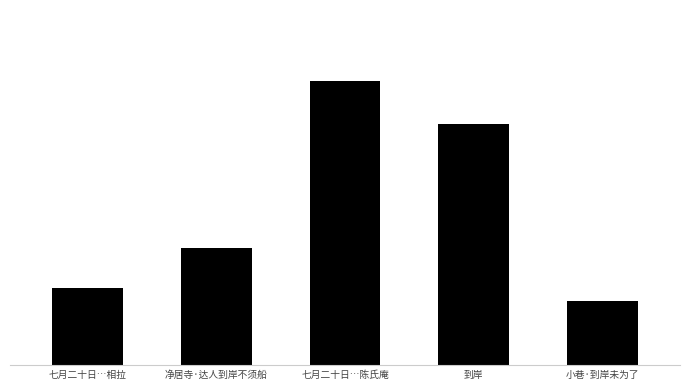

Is it true that the value at 净居寺·达人到岸不须船 is 569336?

False